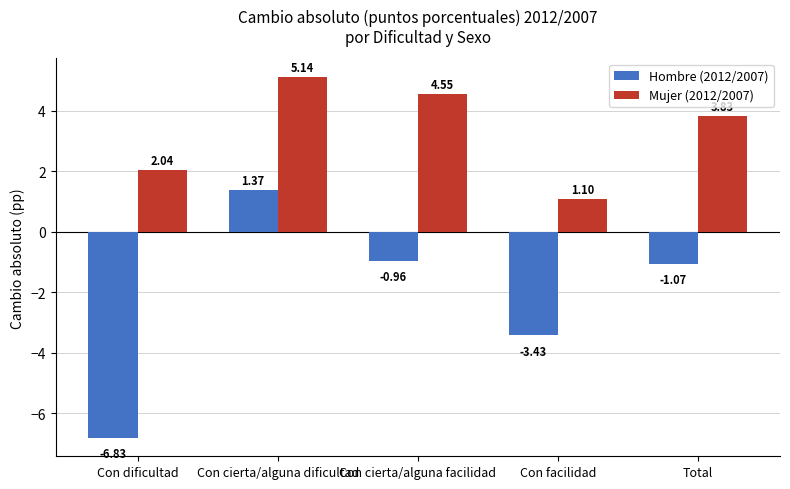

At which label is Mujer (2012/2007) closest to 3?

Total